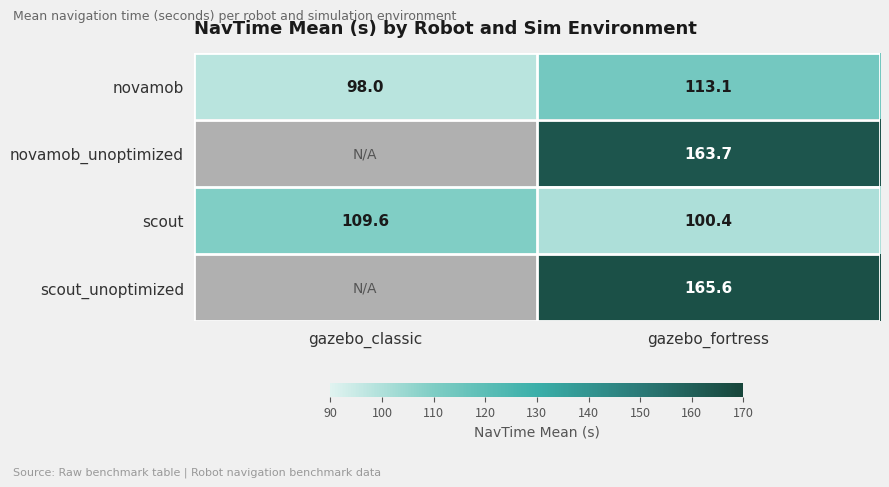

Count the number of data series in this chart.

4